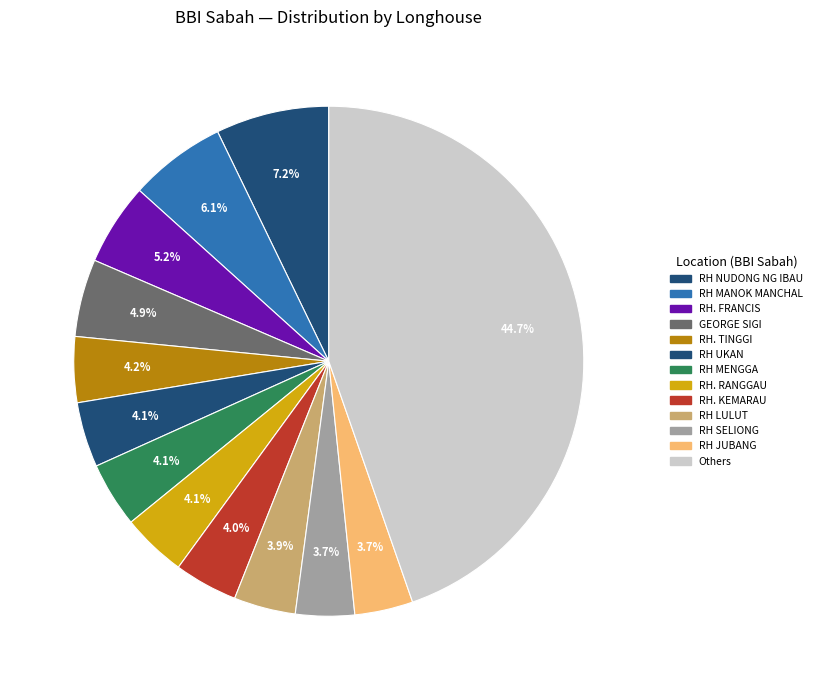

How many slices are in this pie chart?

13